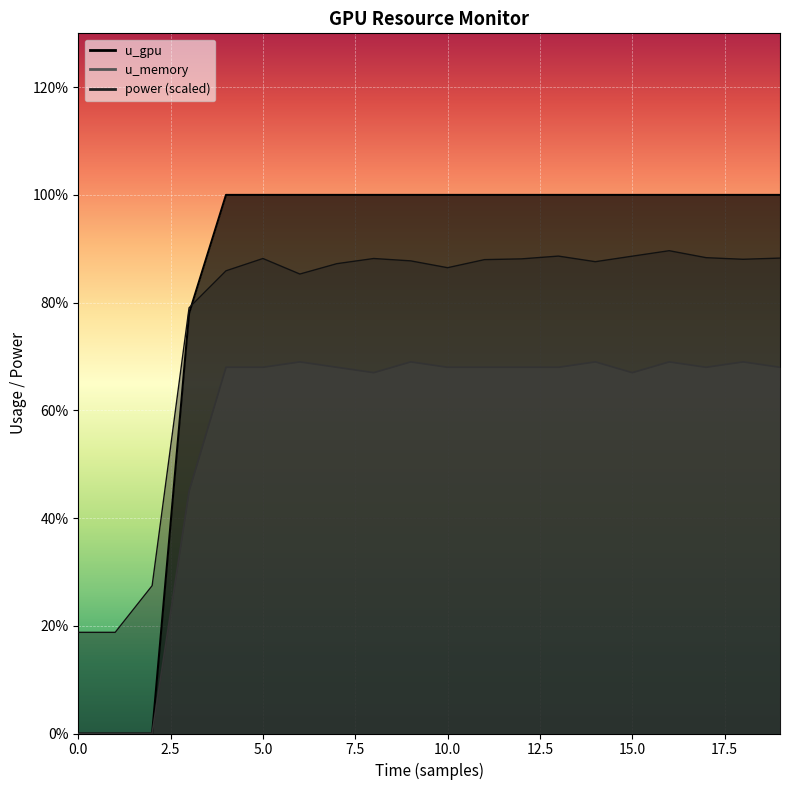

How many values in the power series exceed 87?

13